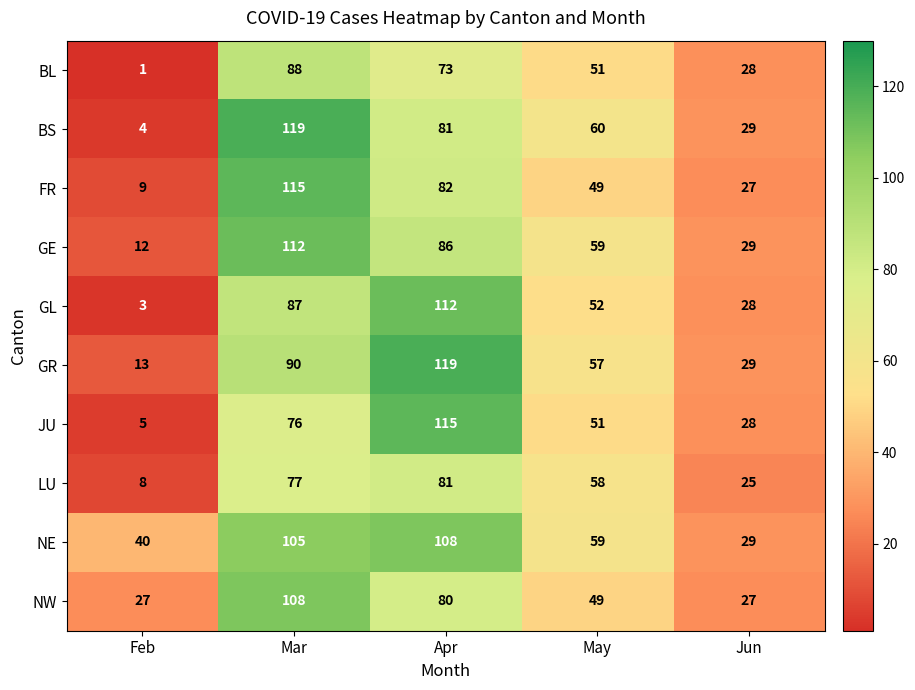

How many data points does each series have?

5